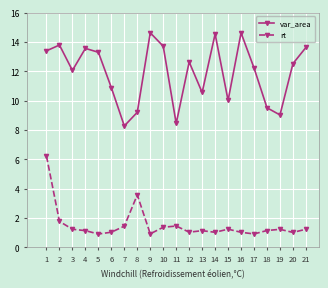

True or false: var_area and rt cross at least once.

False